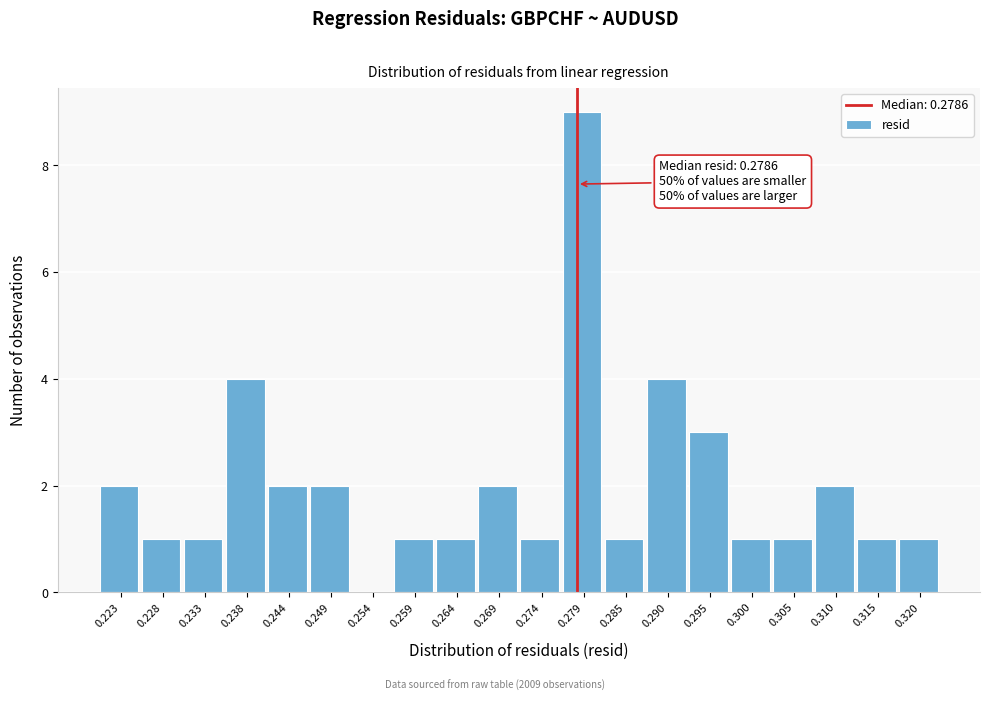

Over which range of the x-axis is the bar tallest?

0.277 to 0.282